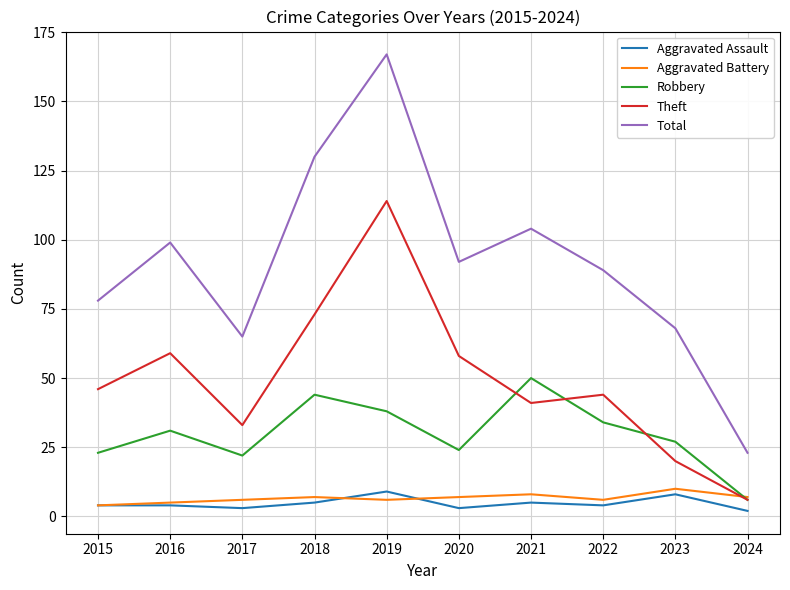

What is the difference between the maximum and minimum values in the Theft series?

108